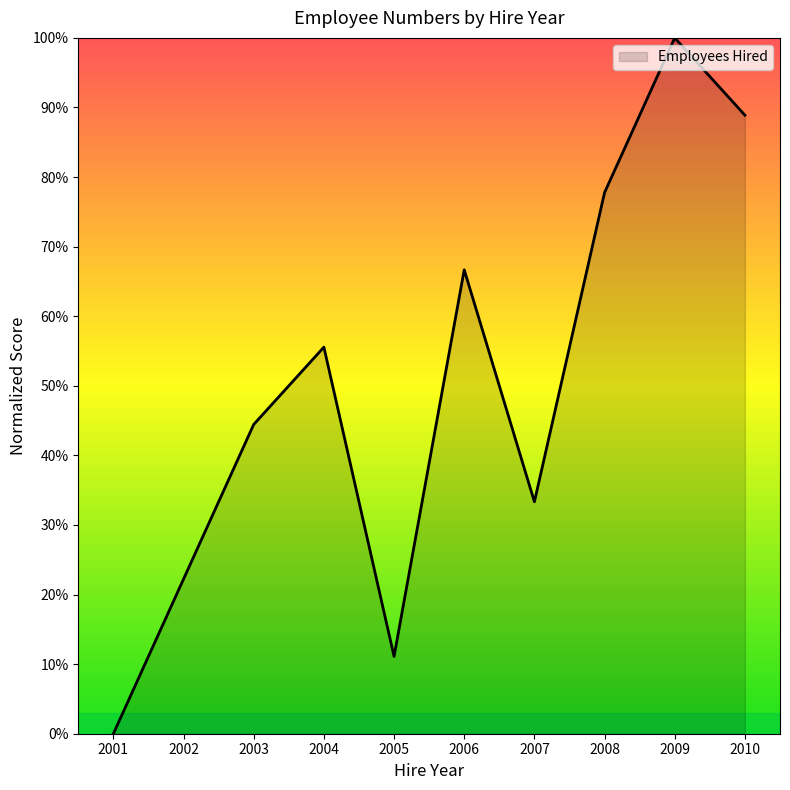

Rank the categories by value from lowest to highest.

2001, 2005, 2002, 2007, 2003, 2004, 2006, 2008, 2010, 2009